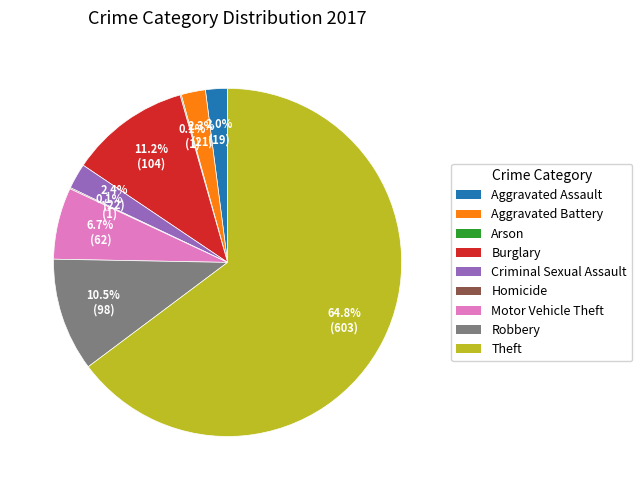

The Aggravated Battery slice represents 15% of the pie. True or false?

False